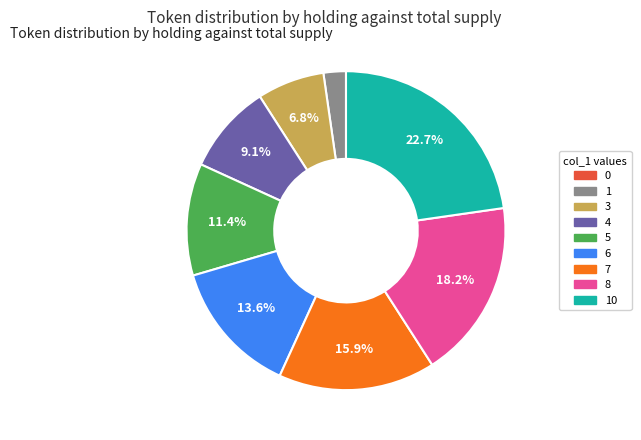

Is there any slice that represents more than half of the pie?

No